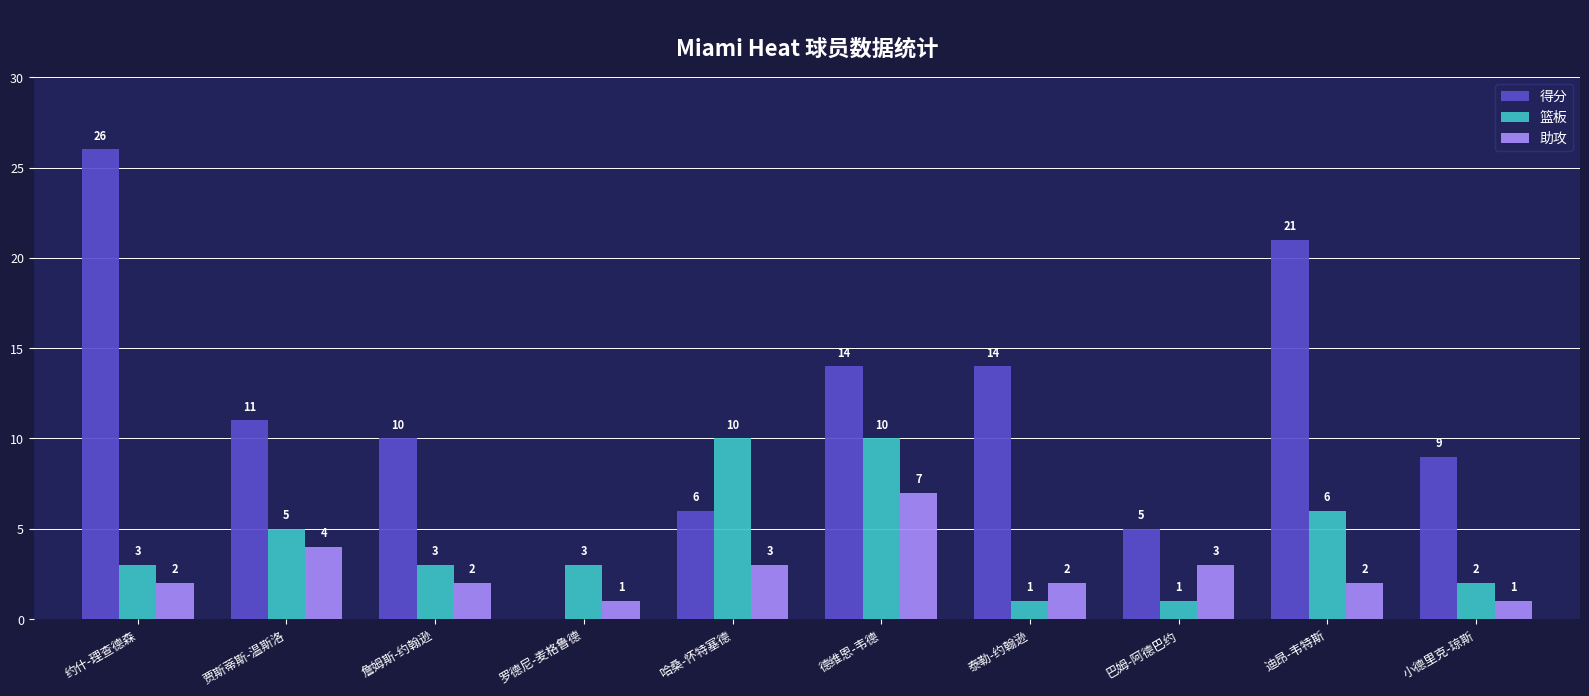

Read the 篮板 value at 巴姆-阿德巴约.

1